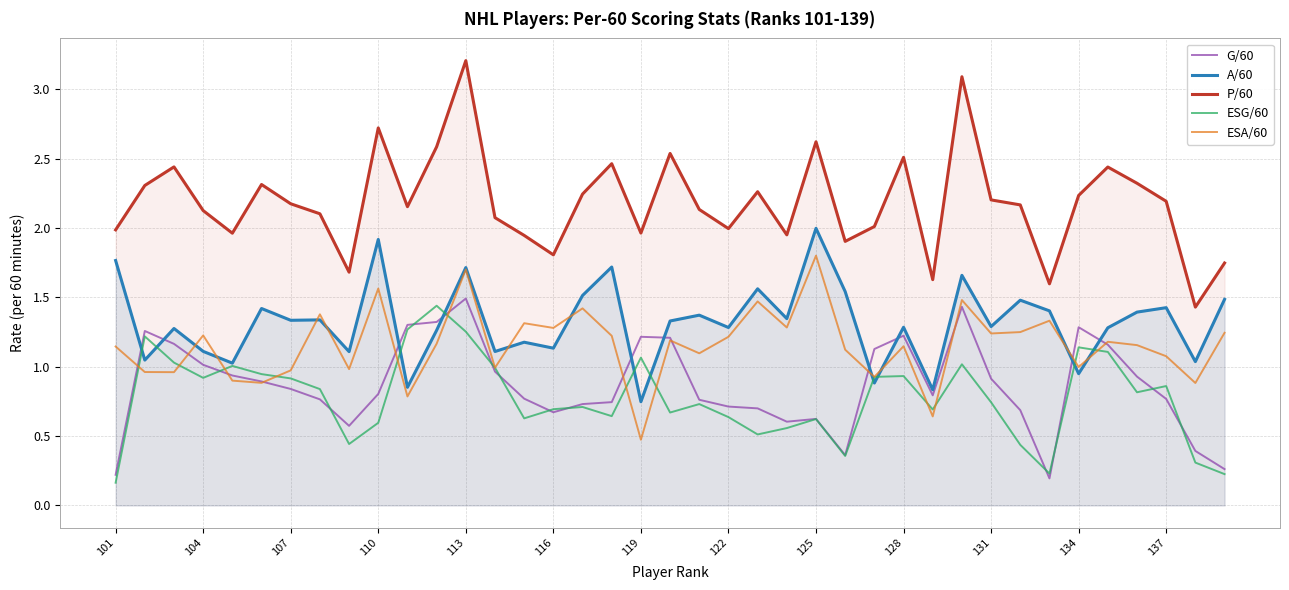

True or false: P/60 and G/60 cross at least once.

False